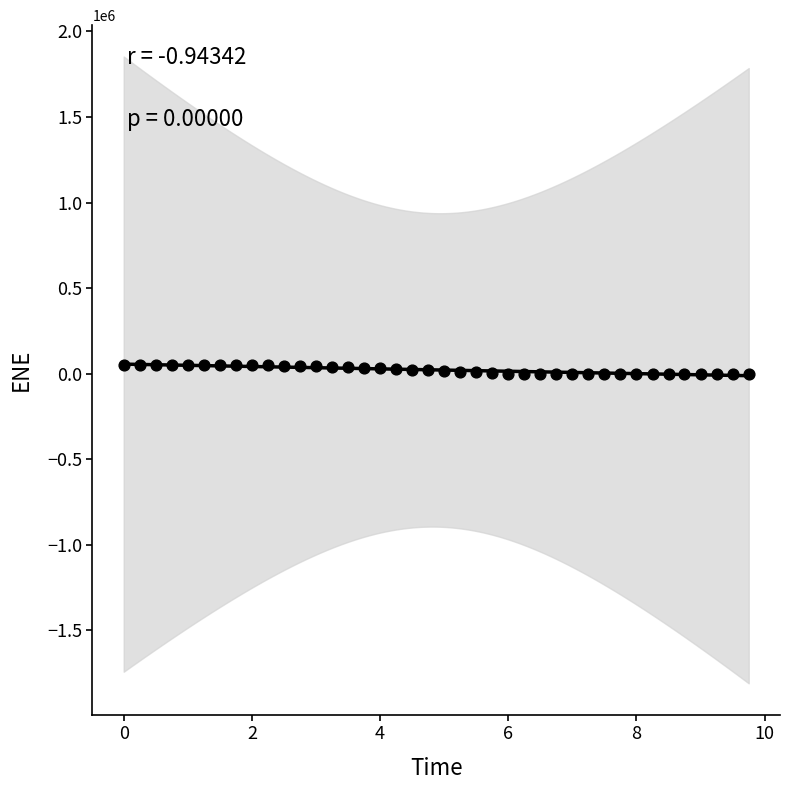

What is the range of X values (max minus min)?

9.8